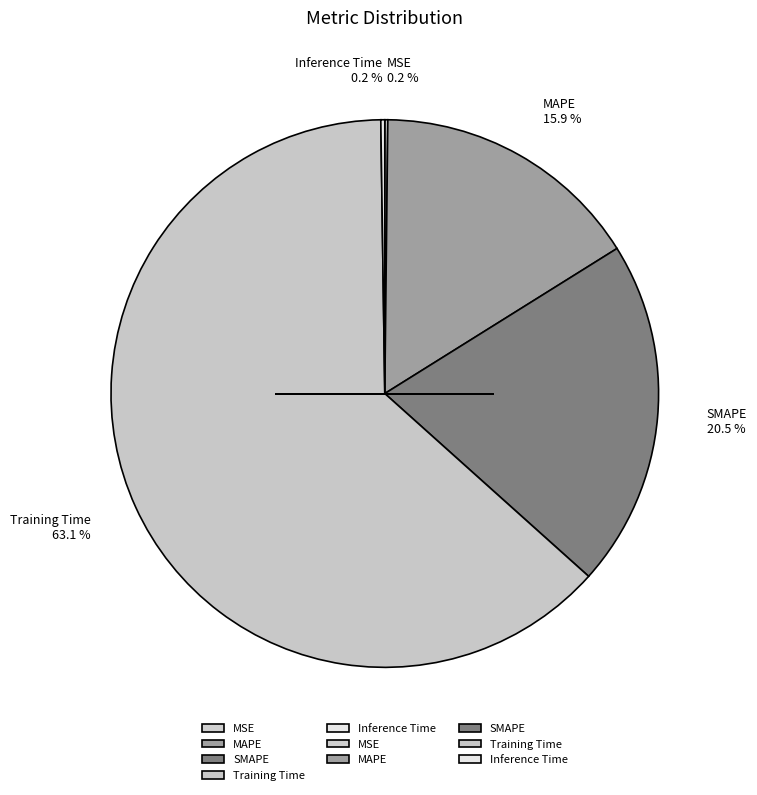

The Training Time slice represents 74% of the pie. True or false?

False